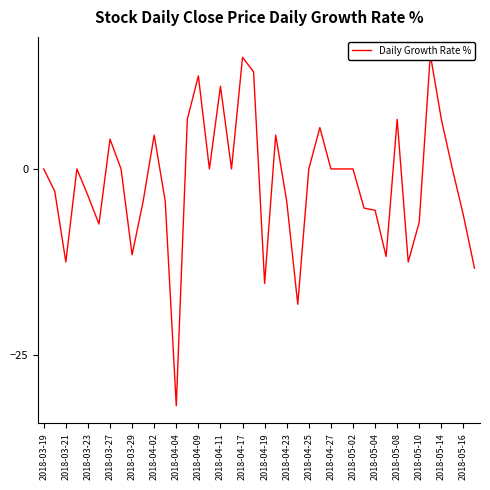

What is the value of the 26th point from the left?

5.6